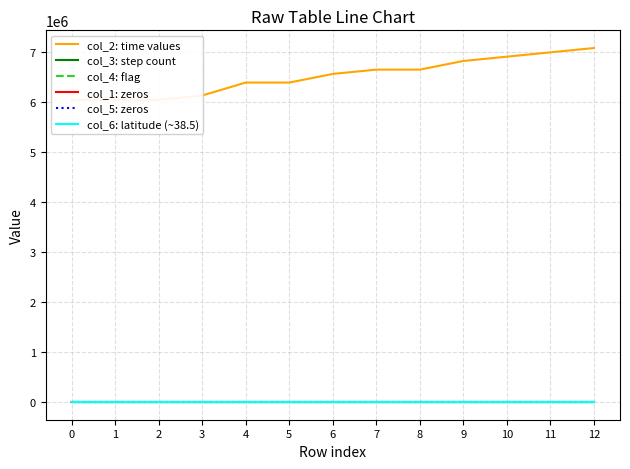

What is the value of the col_2: time values point at the 1st from the left?

6048000.0